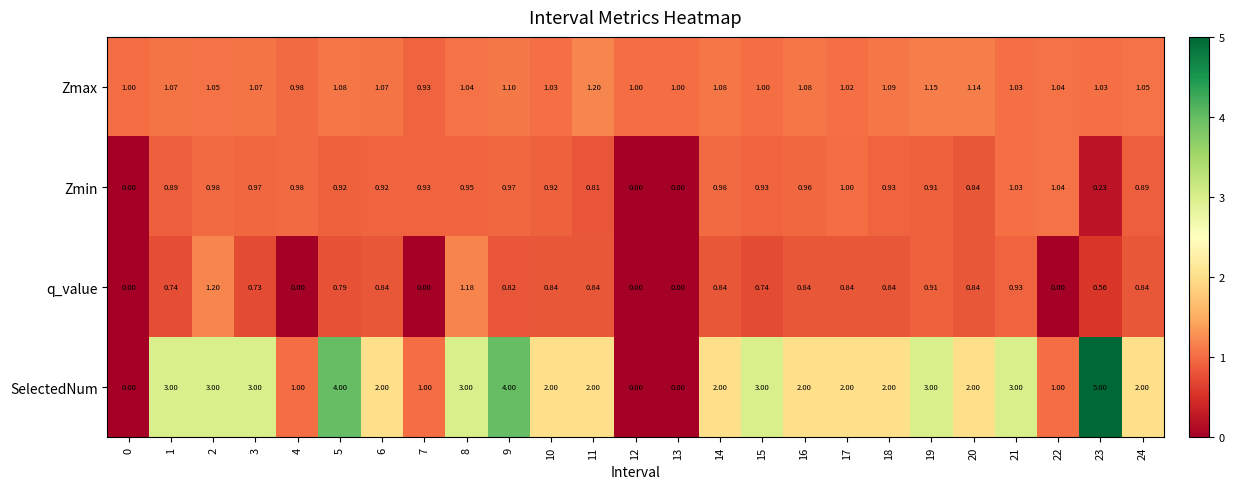

Which series has the largest total across all categories?

SelectedNum